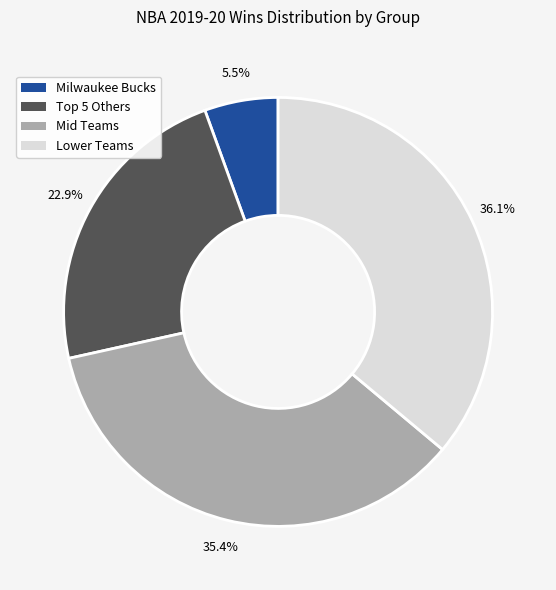

Does any single category account for the majority?

No